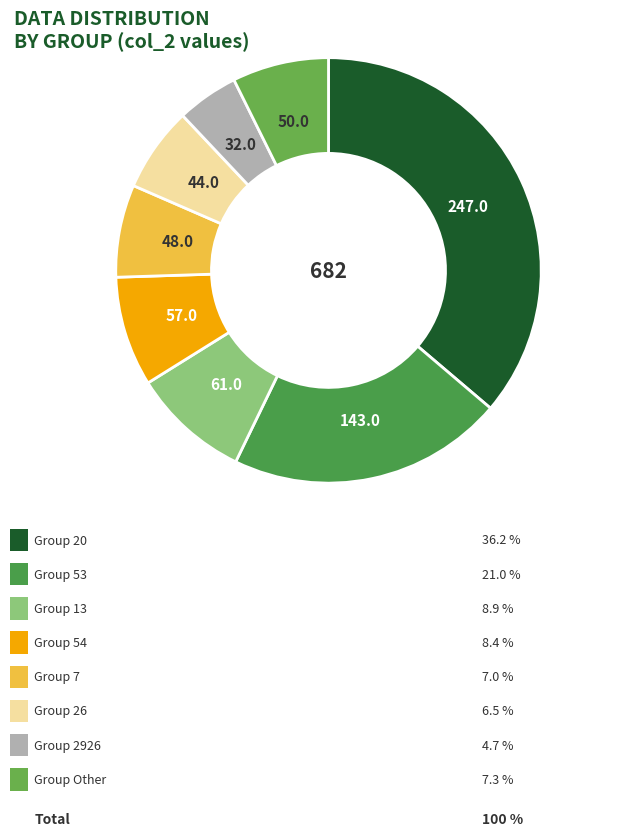

How many segments does this pie chart have?

8